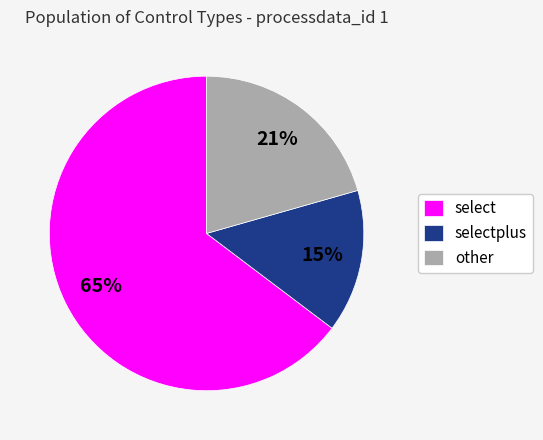

Is it true that other is 29% of the pie?

False